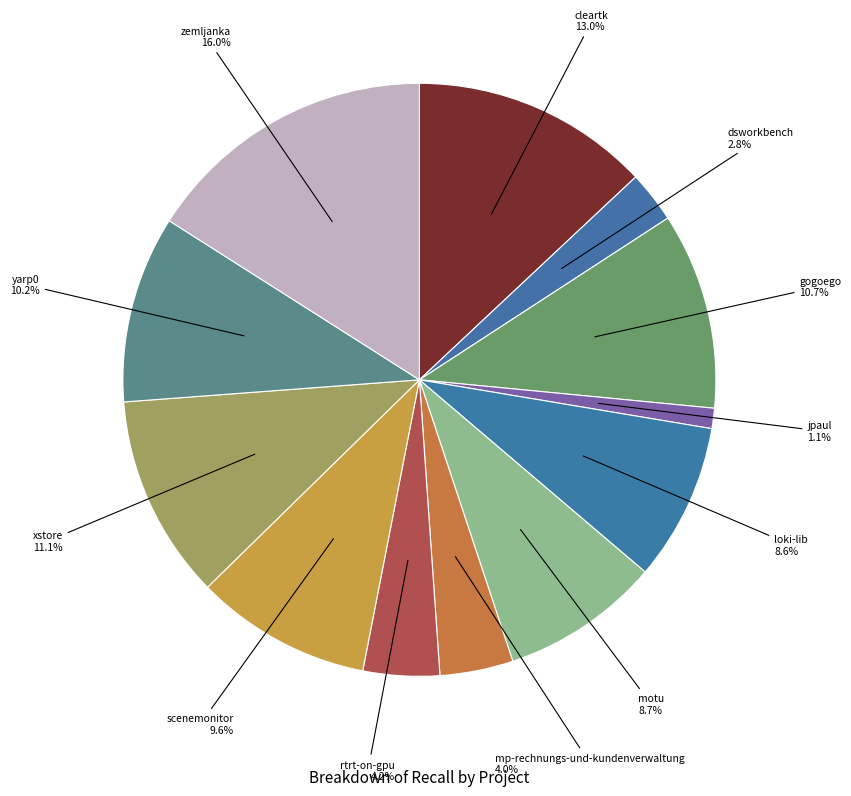

Which has a higher value, xstore or motu?

xstore